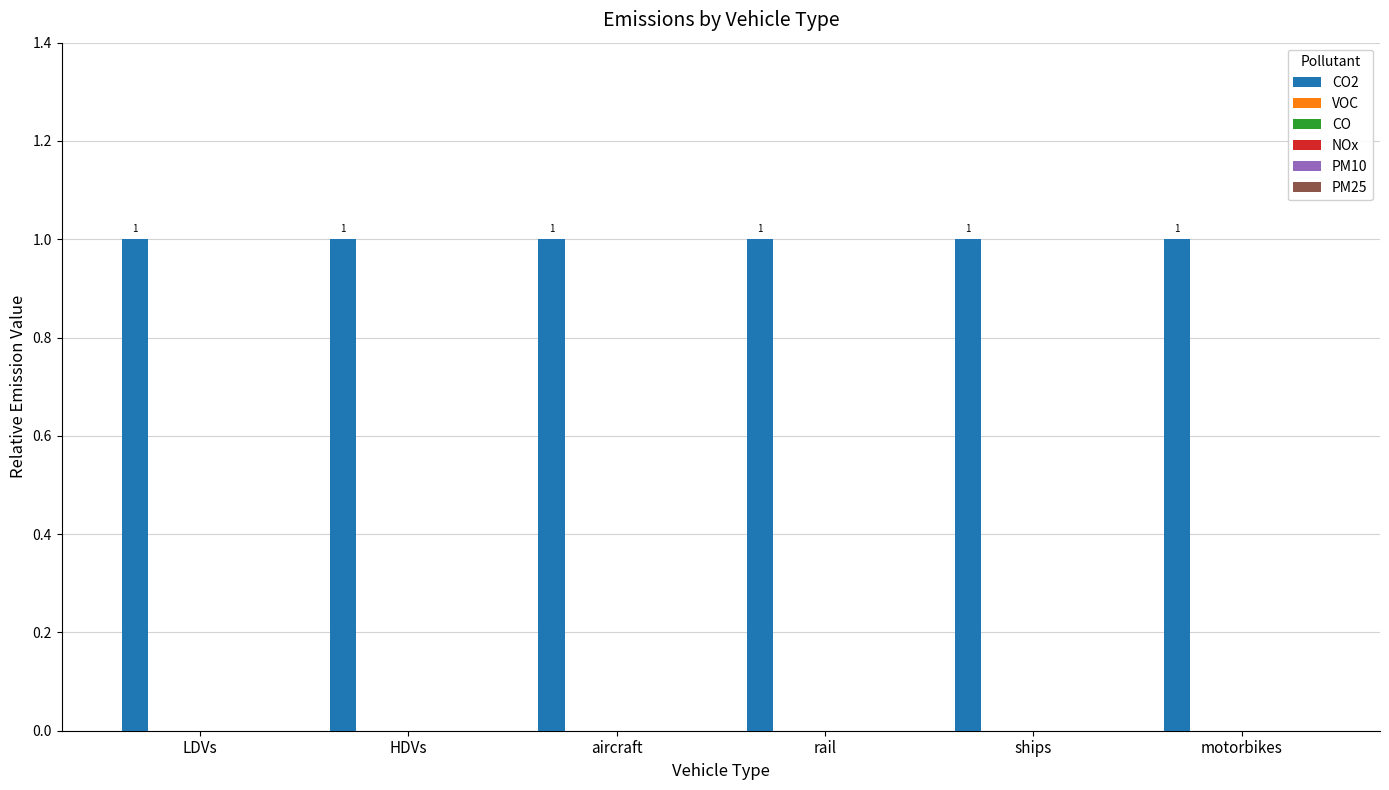

Which has a higher value, LDVs or HDVs?

LDVs